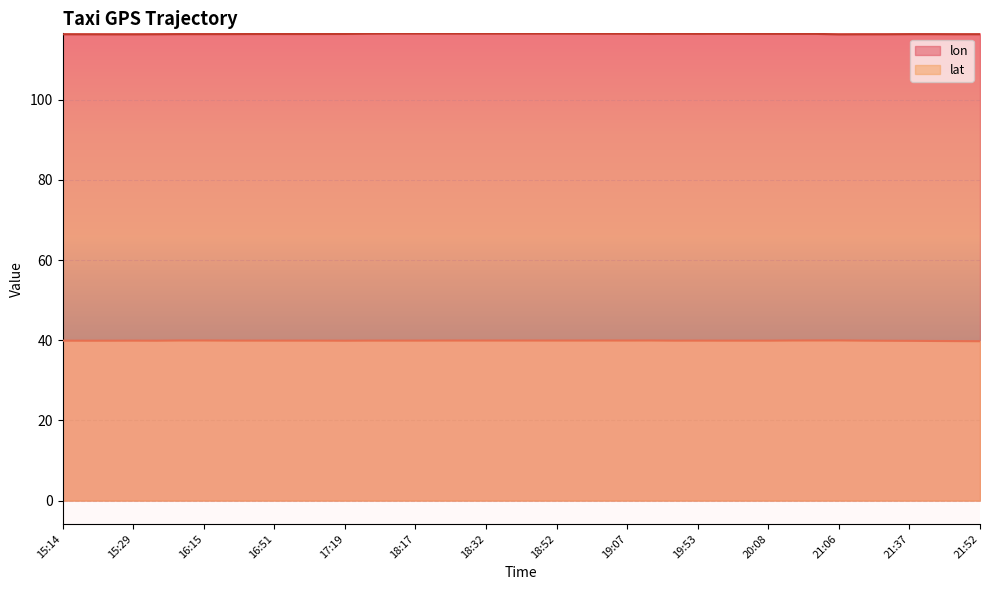

How many interior local valleys does the lat series have?

8